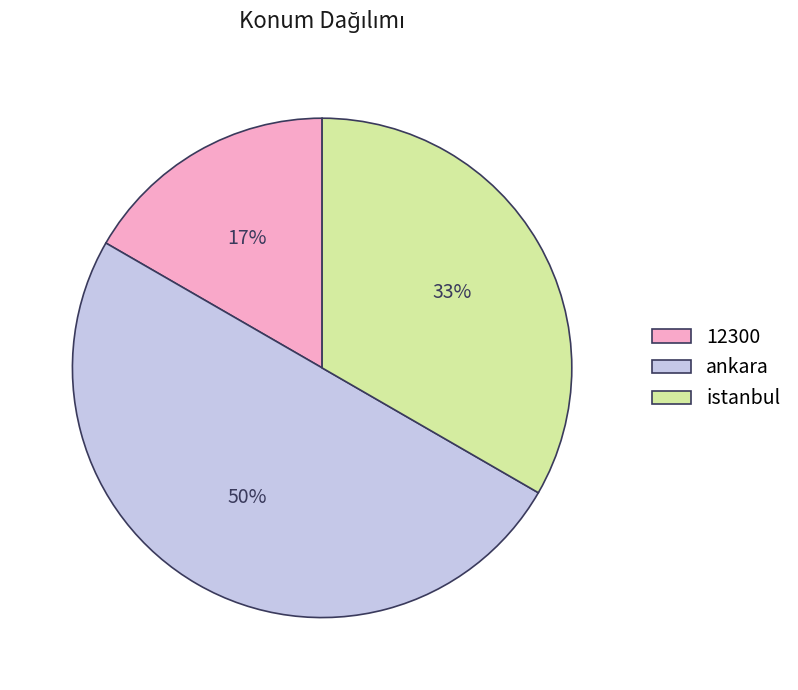

Between istanbul and 12300, which is larger?

istanbul